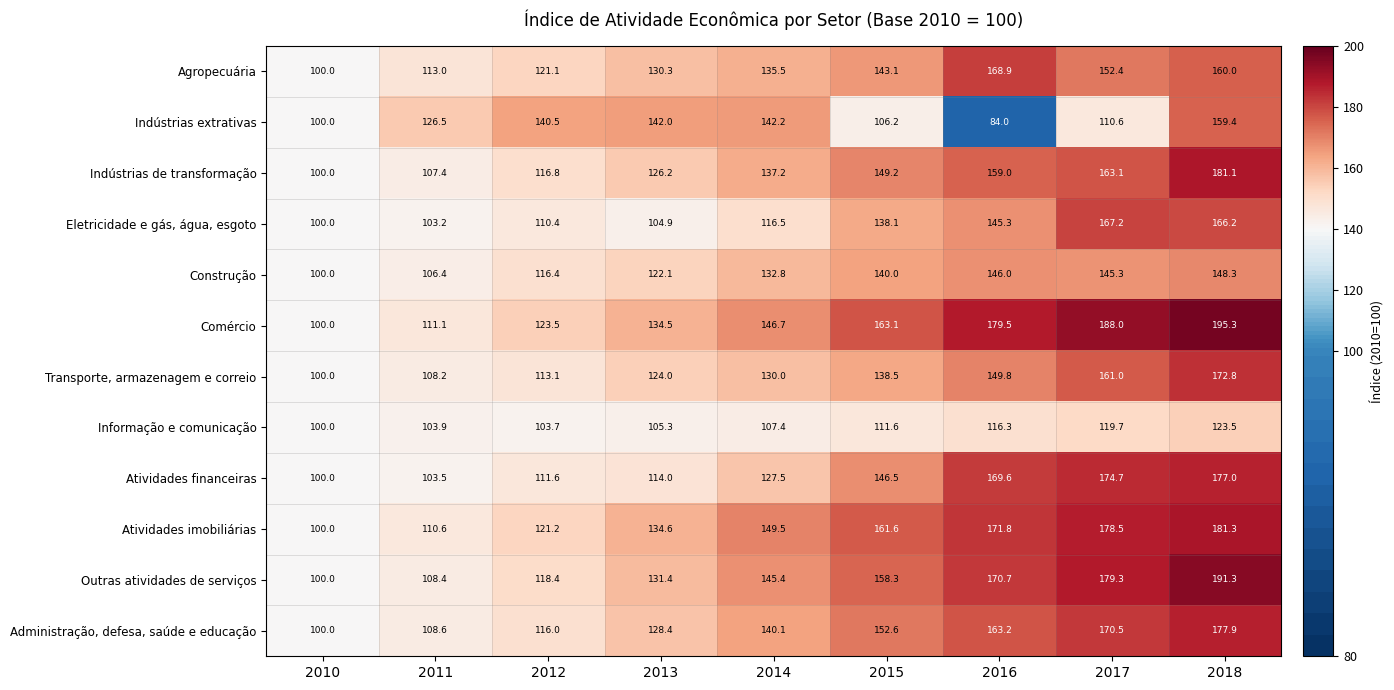

At which label is Transporte, armazenagem e correio closest to 136?

2015